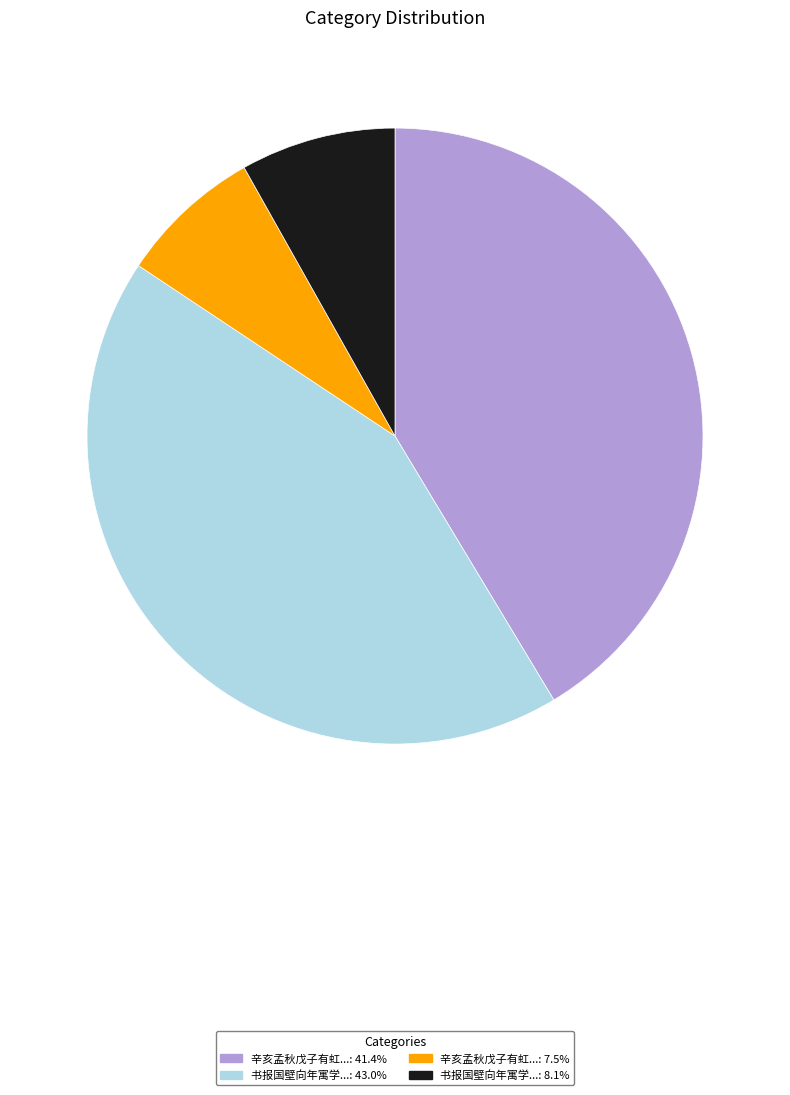

Combined, do 辛亥孟秋戊子有虹...: 7.5% and 书报国壁向年寓学...: 43.0% account for over 50%?

Yes